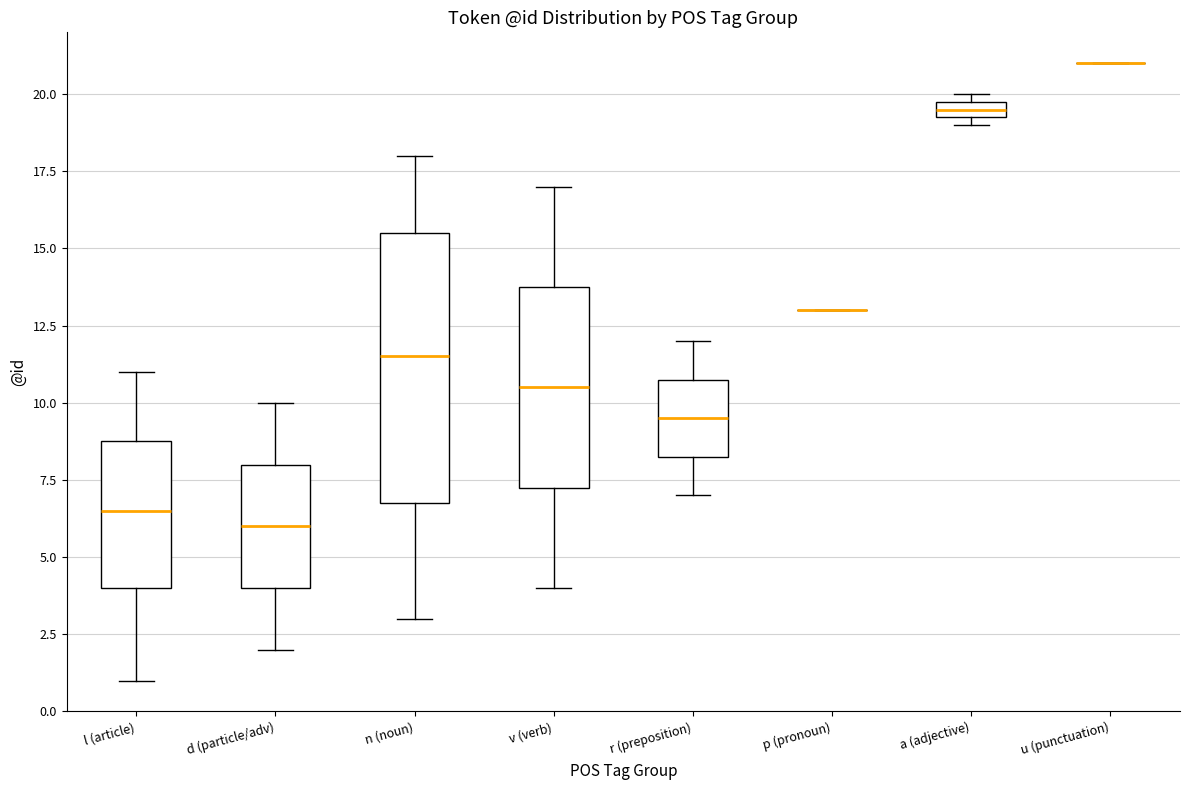

Which box is the tallest, from its lower edge to its upper edge?

n (noun)